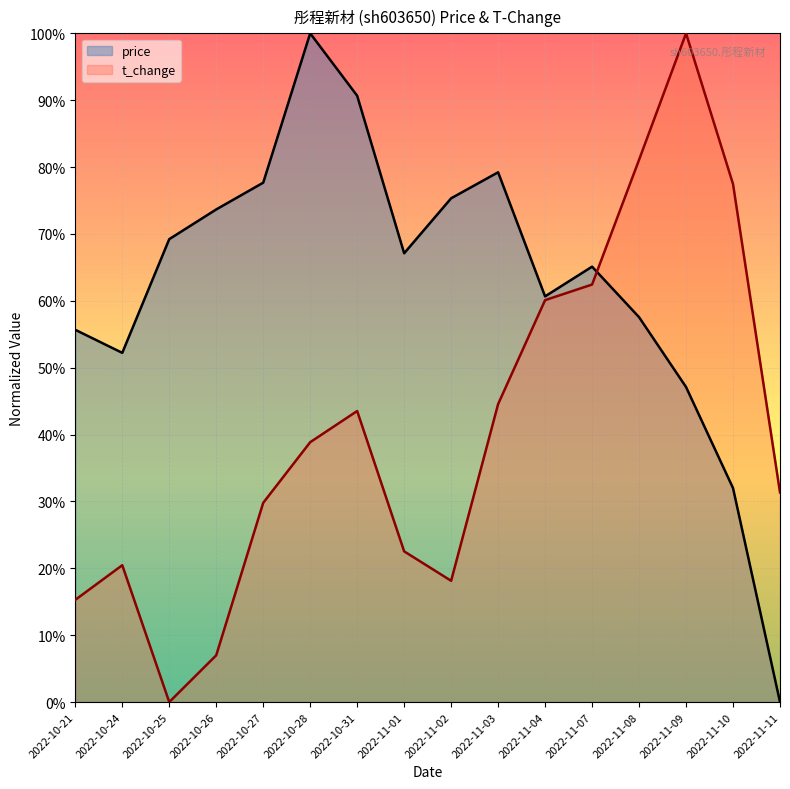

Where is price nearest to the value 0?

2022-11-11